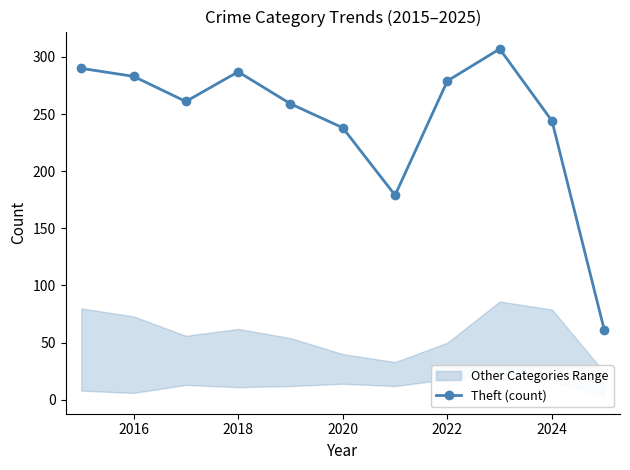

What is the lowest value of the Theft (count) series?

61